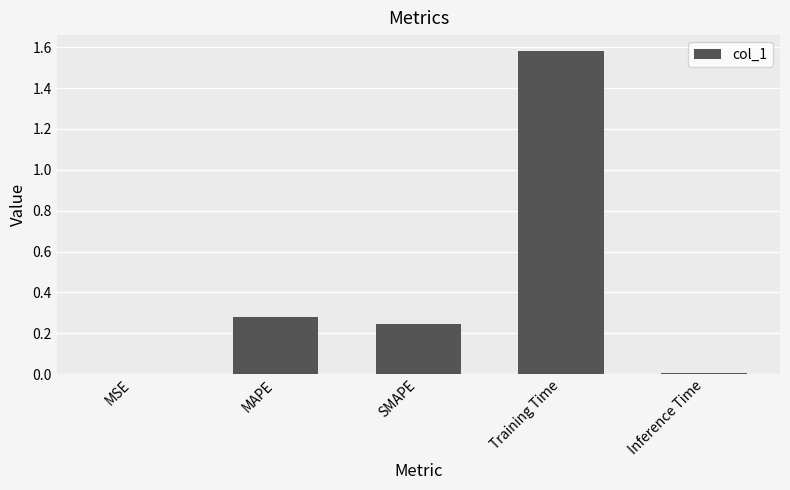

What is the sum of all values?

2.1